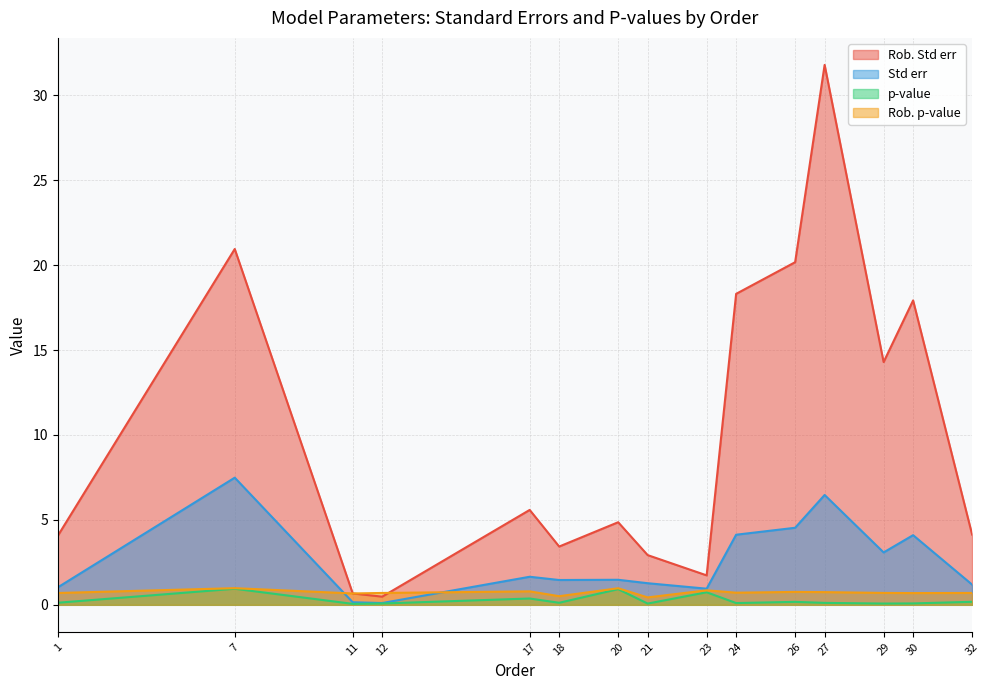

How many lines are shown in the chart?

4